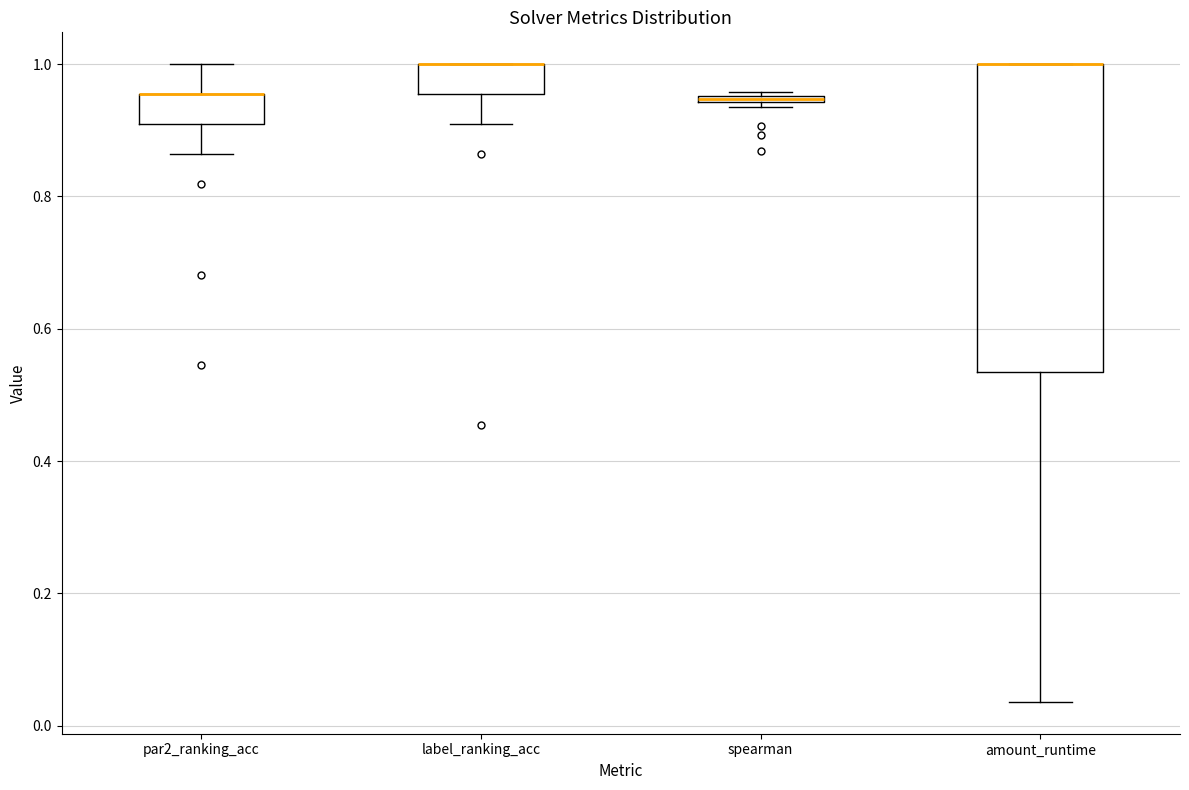

Where does the upper whisker of the box for par2_ranking_acc end on the y-axis? The values are not printed on the chart, so give them approximately, as read against the axis.

1.00